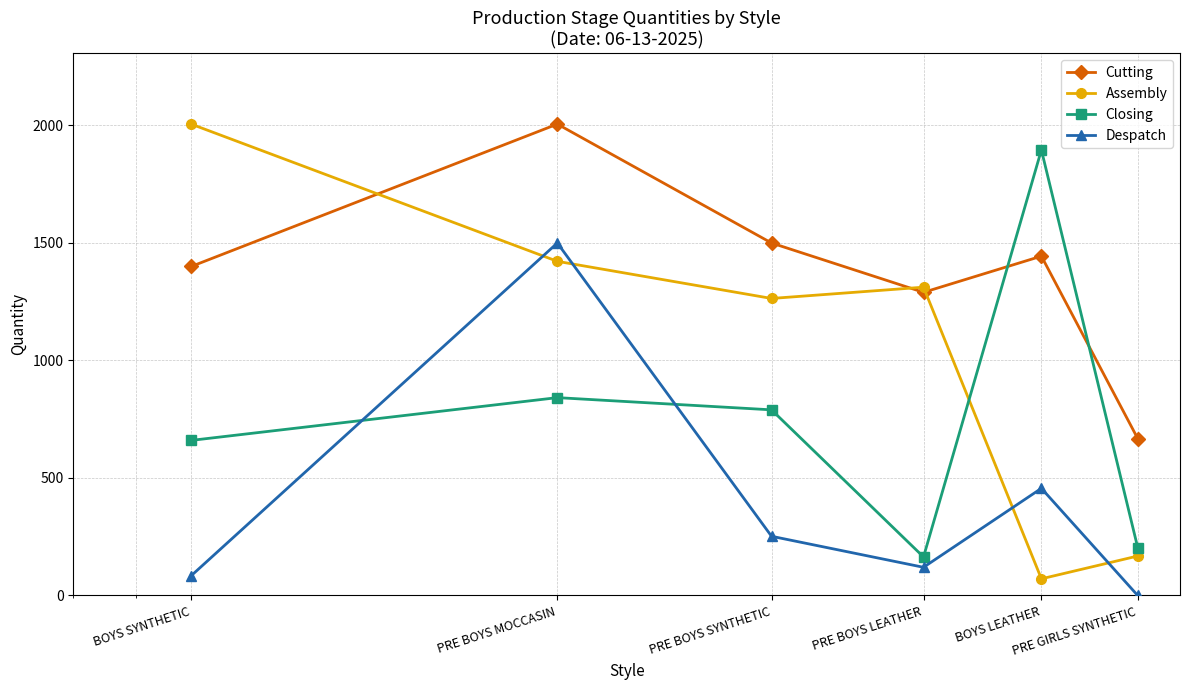

Which series has the widest spread of values?

Assembly